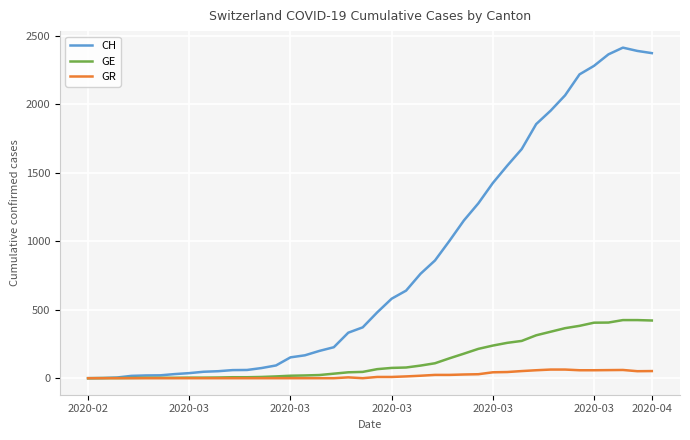

Which series has the largest total across all categories?

CH